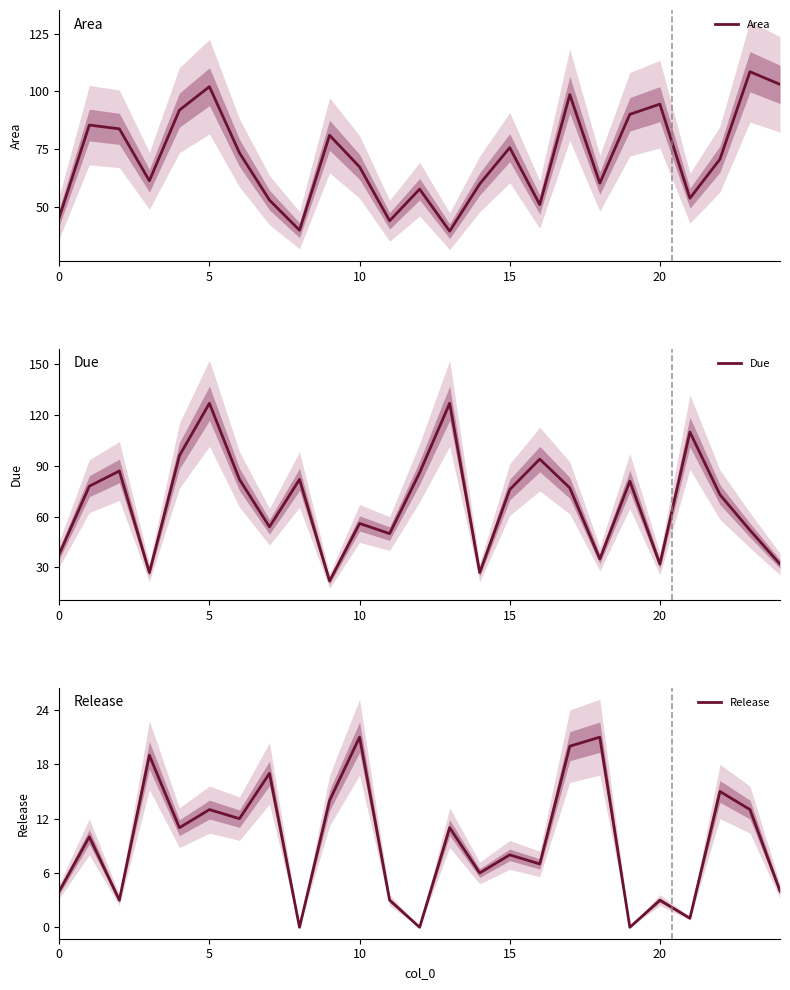

What is the difference between the maximum and minimum values in the Area series?

68.8